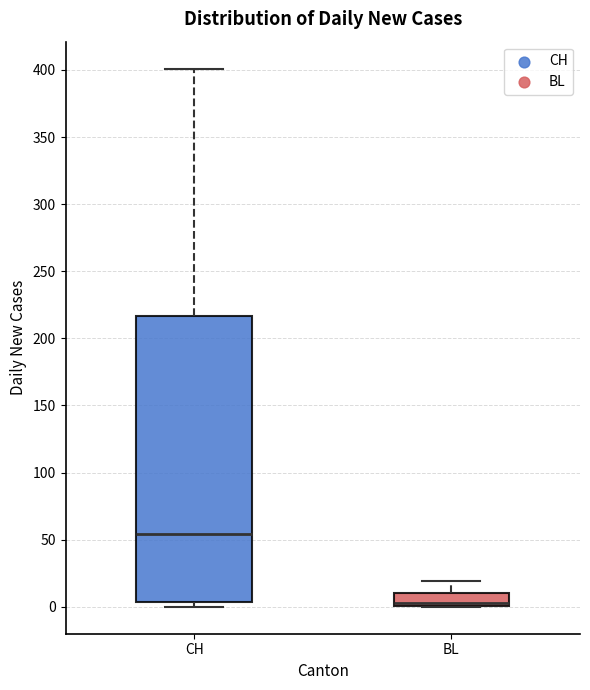

Where is the lower edge of the box for CH on the y-axis? The values are not printed on the chart, so give them approximately, as read against the axis.

5